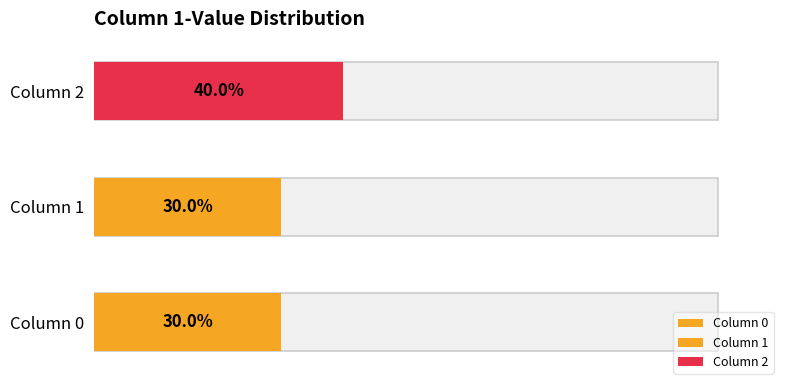

At which label is 2 closest to 3?

col_0